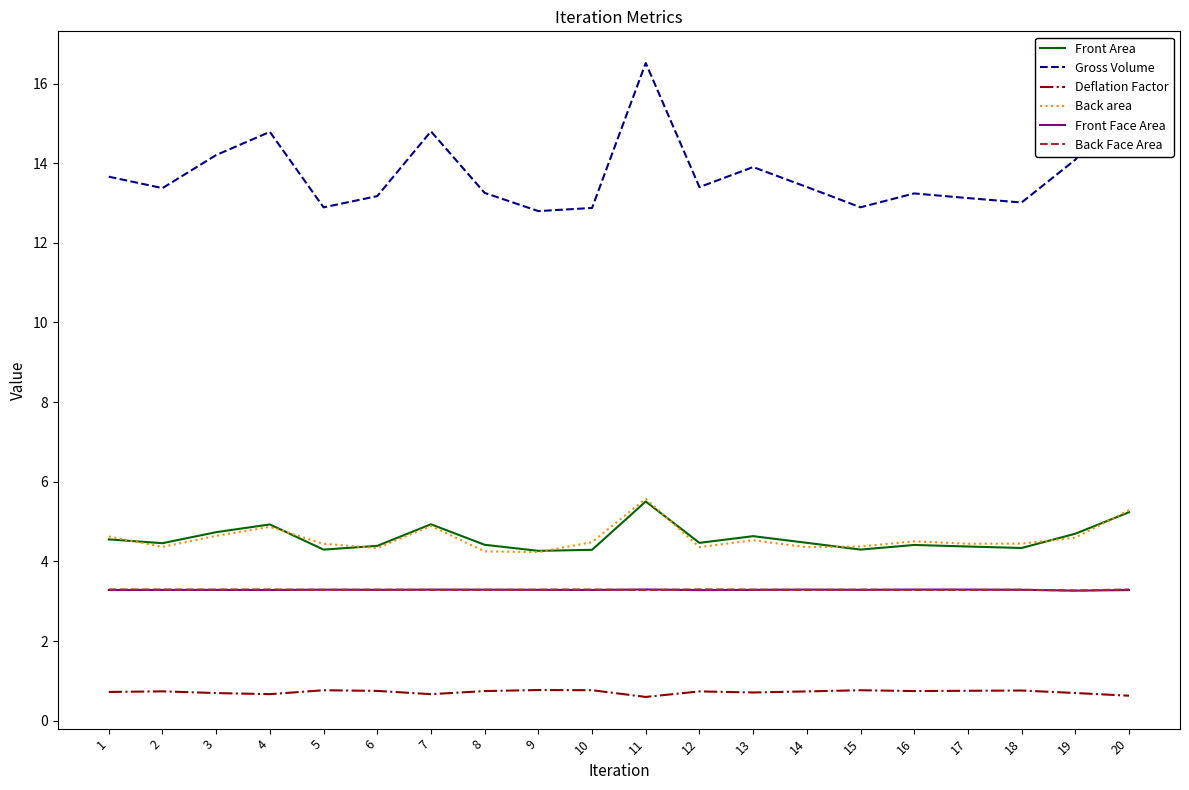

Which series has the largest range (max minus min)?

Gross Volume